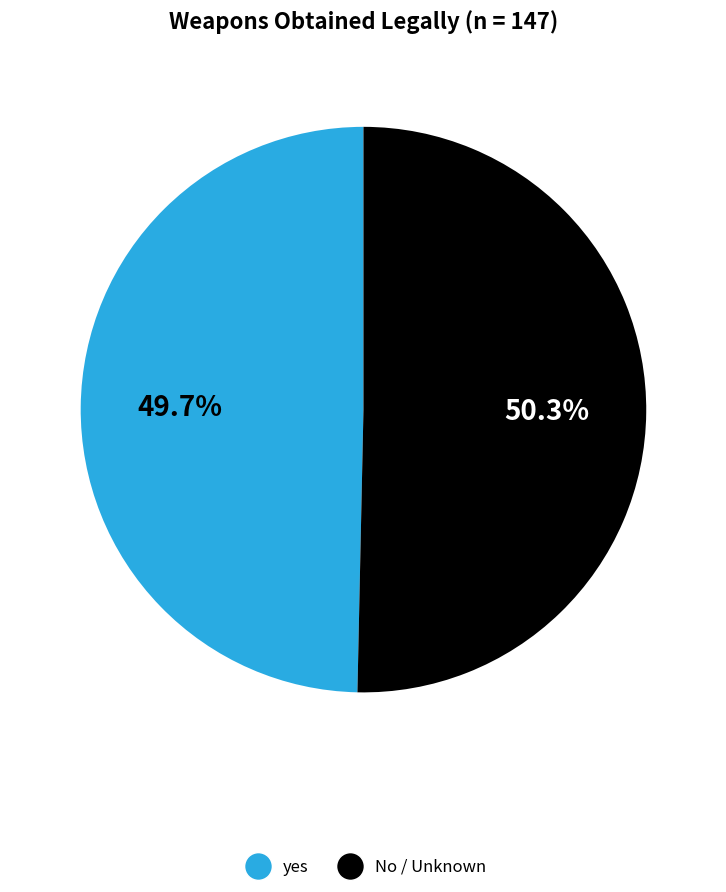

How many slices are in this pie chart?

2